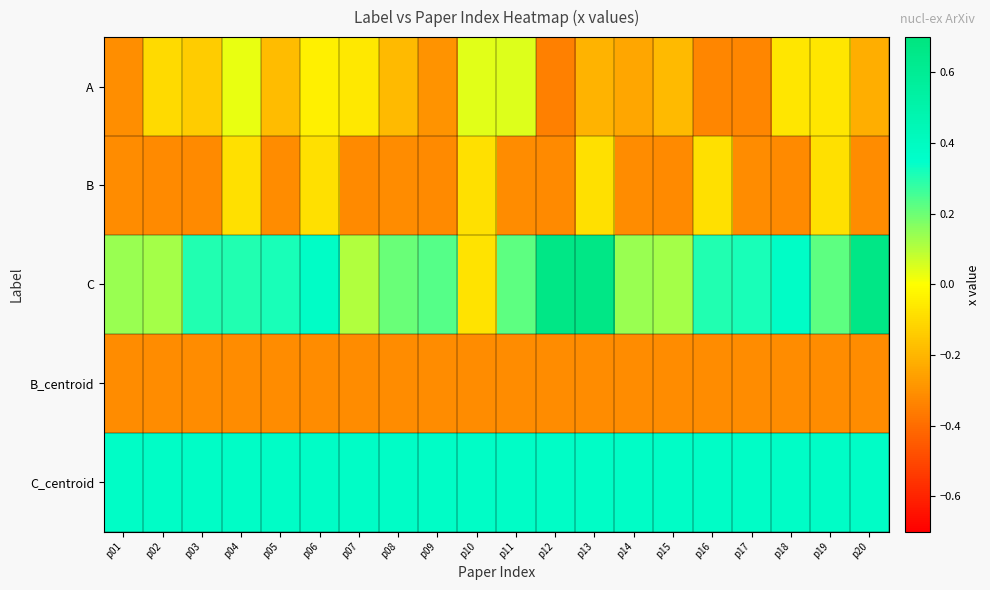

At which category is the sum across all series the highest?

p13